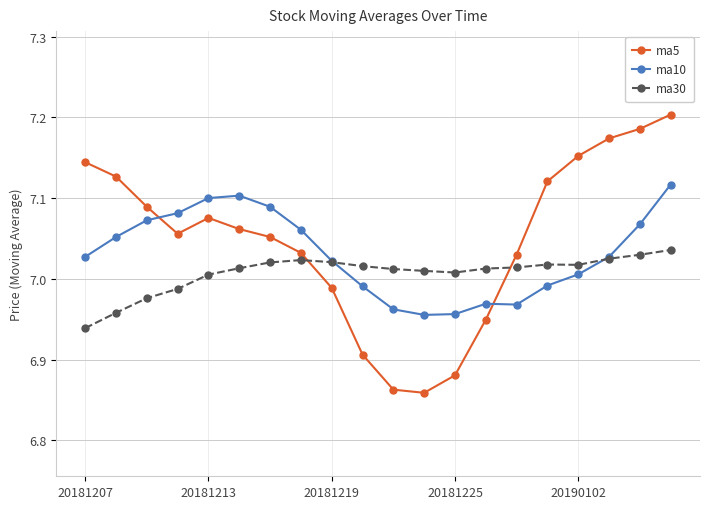

List the series in order of their overall mean, highest first.

ma5, ma10, ma30